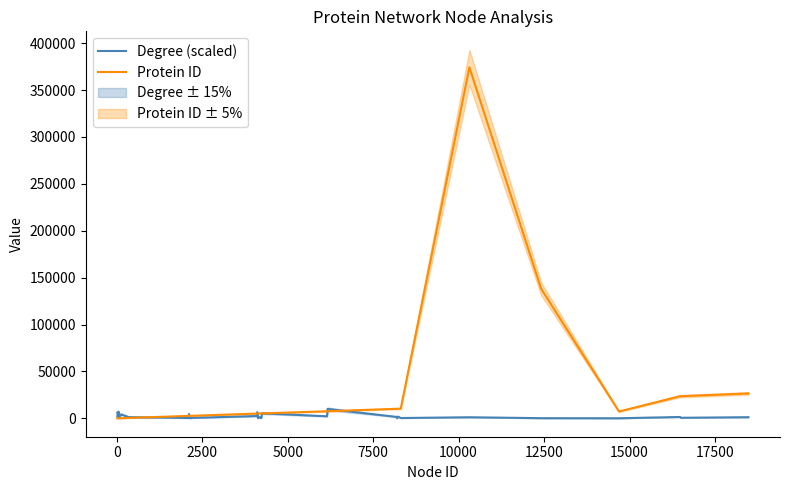

What is the maximum value for Protein ID?

374291.0